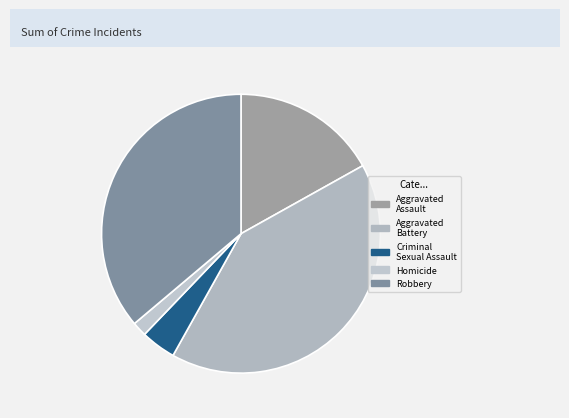

Does any single category account for the majority?

No